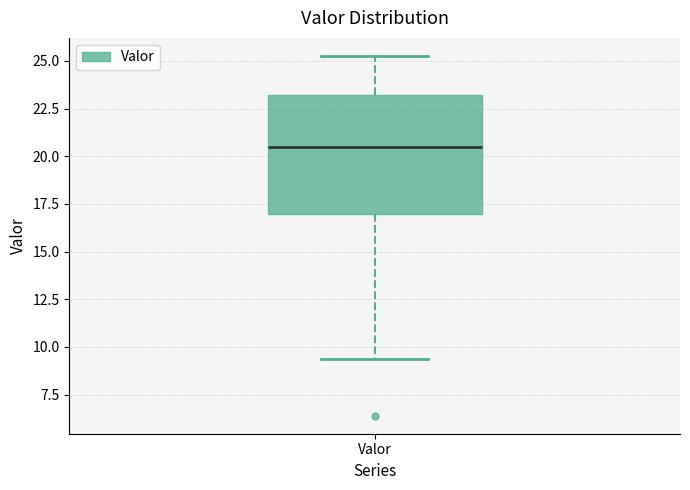

Read this box plot against the y-axis: the position of the median line, the range covered by the box, and the ends of both whiskers. The values are not printed on the chart, so give them approximately, as read against the axis.

median 20.5, box 17.0 to 23.0, whiskers 9.5 to 25.5